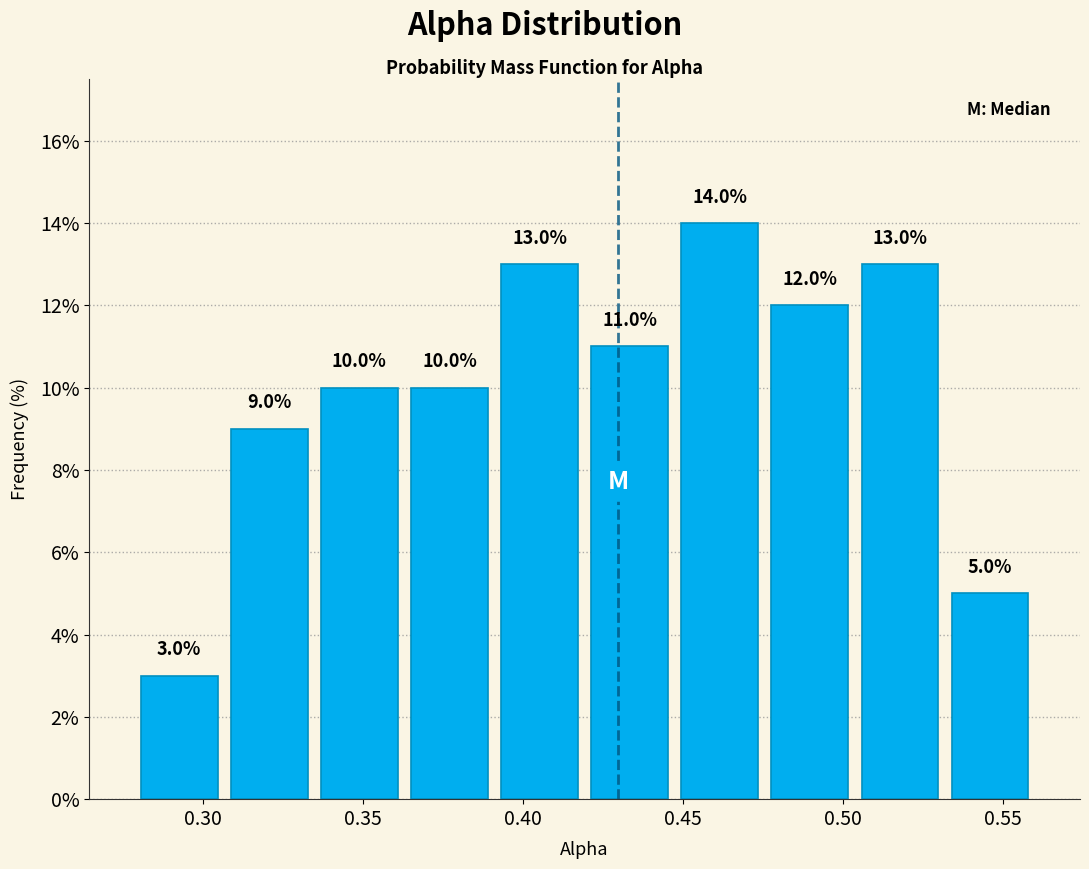

How tall is the bar that spans 0.335 to 0.365 on the x-axis? The bar edges are not printed on the chart, so give them approximately, as read against the axis.

10.0